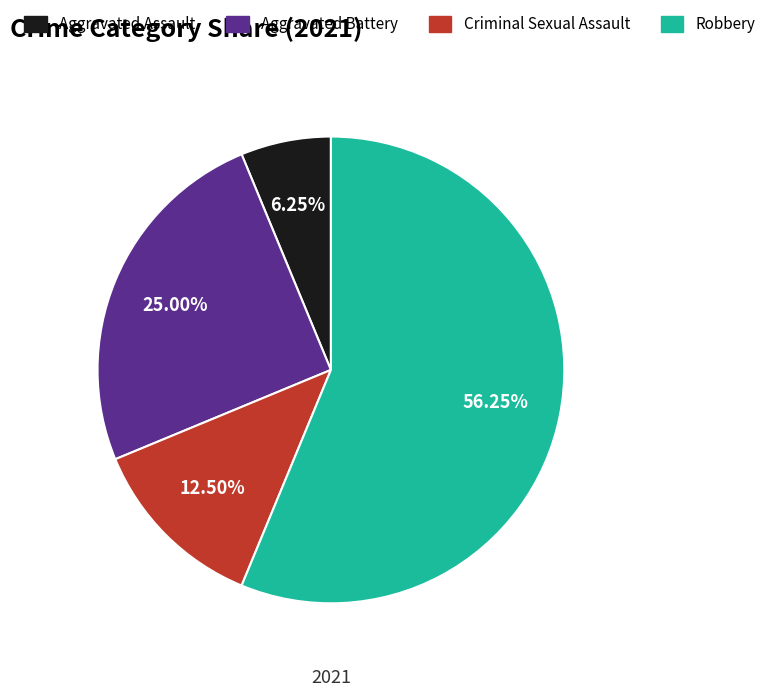

Does any single category account for the majority?

Yes